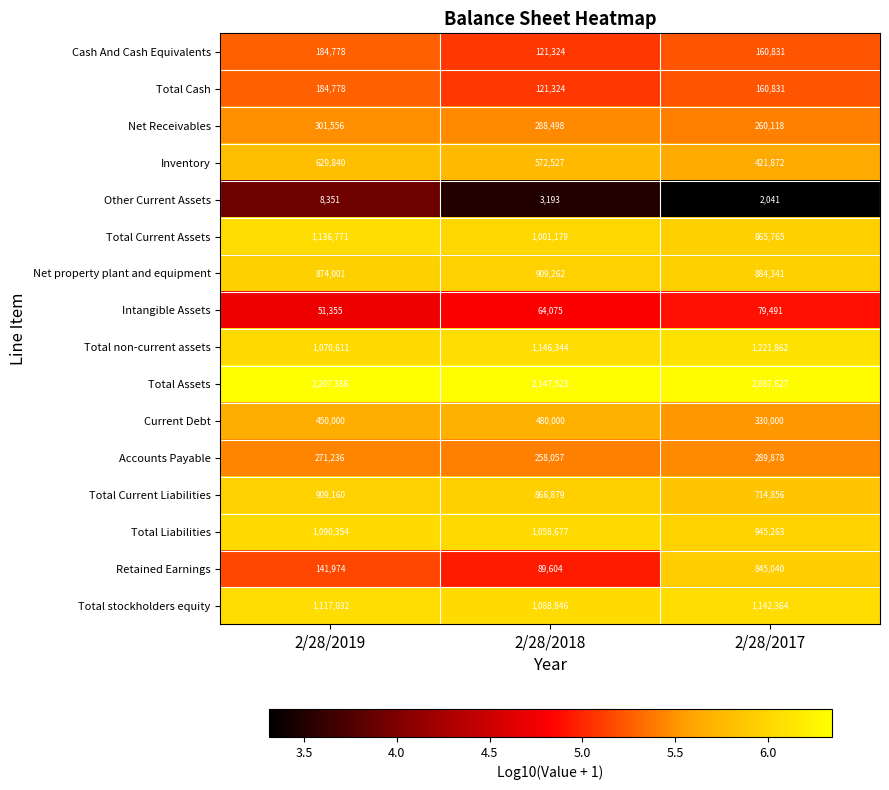

How many series are shown in this chart?

16